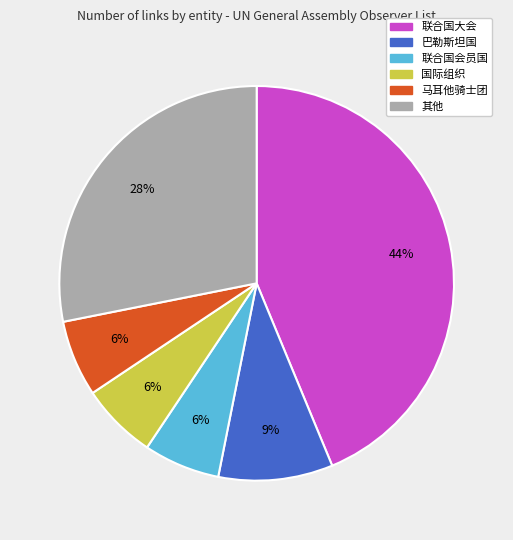

Which has a higher value, 巴勒斯坦国 or 国际组织?

巴勒斯坦国